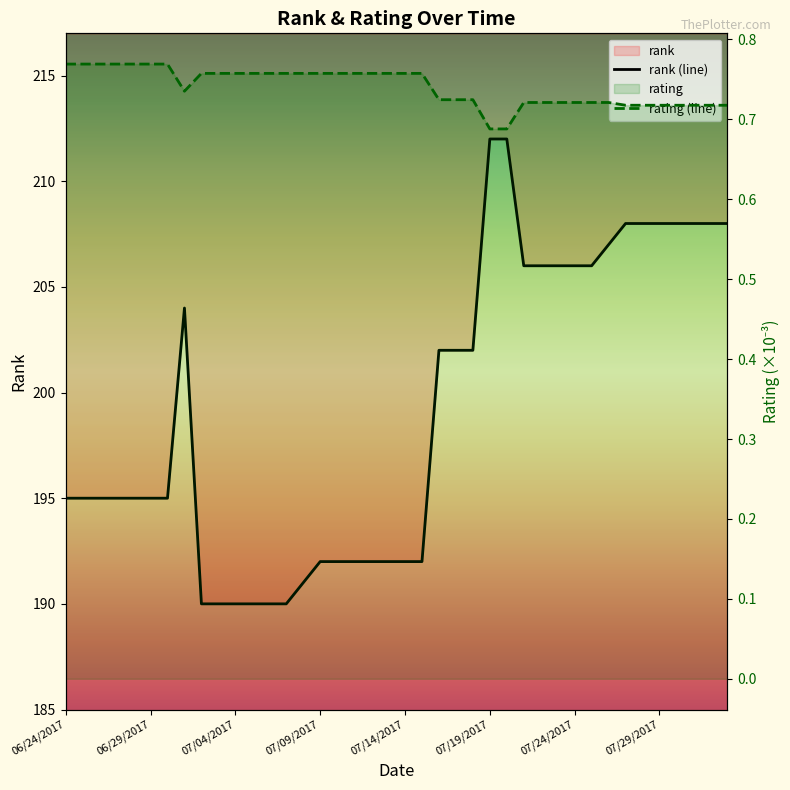

True or false: rank (line) and rating (line) cross at least once.

False